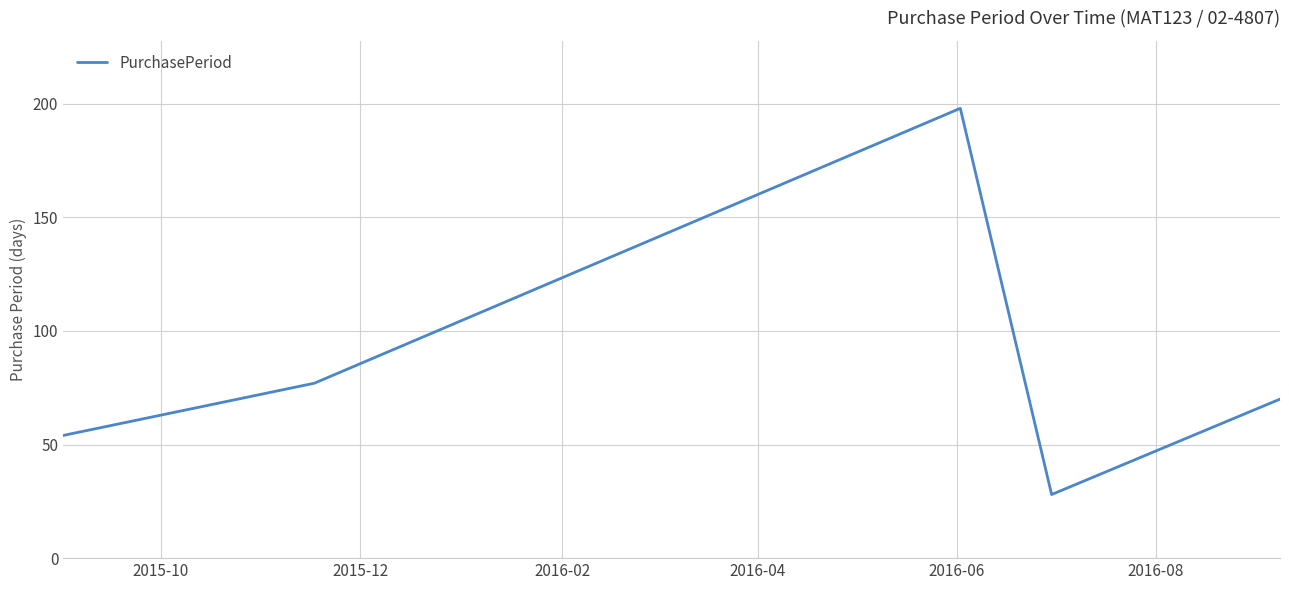

What is the greatest value displayed?

198